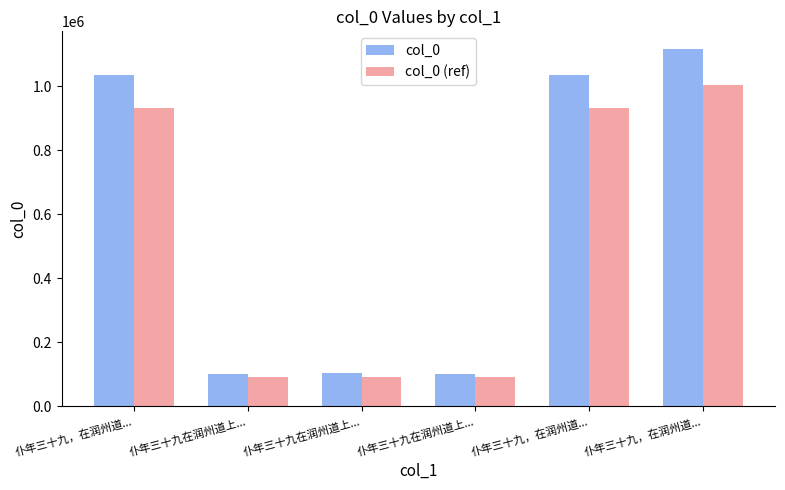

Between 仆年三十九，在润州道... and 仆年三十九，在润州道..., which series saw the biggest shift?

col_0